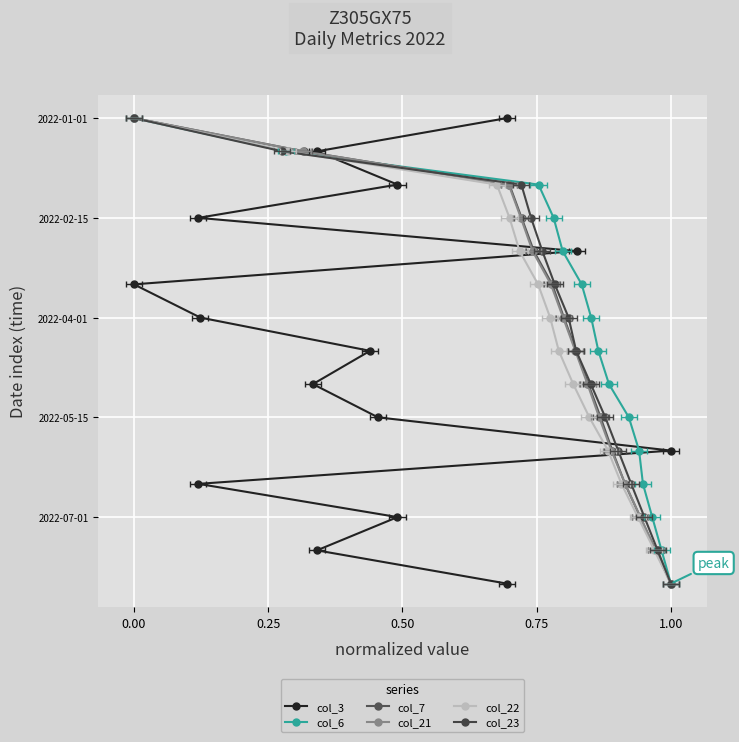

What are all the series names shown in the legend?

col_3, col_6, col_7, col_21, col_22, col_23